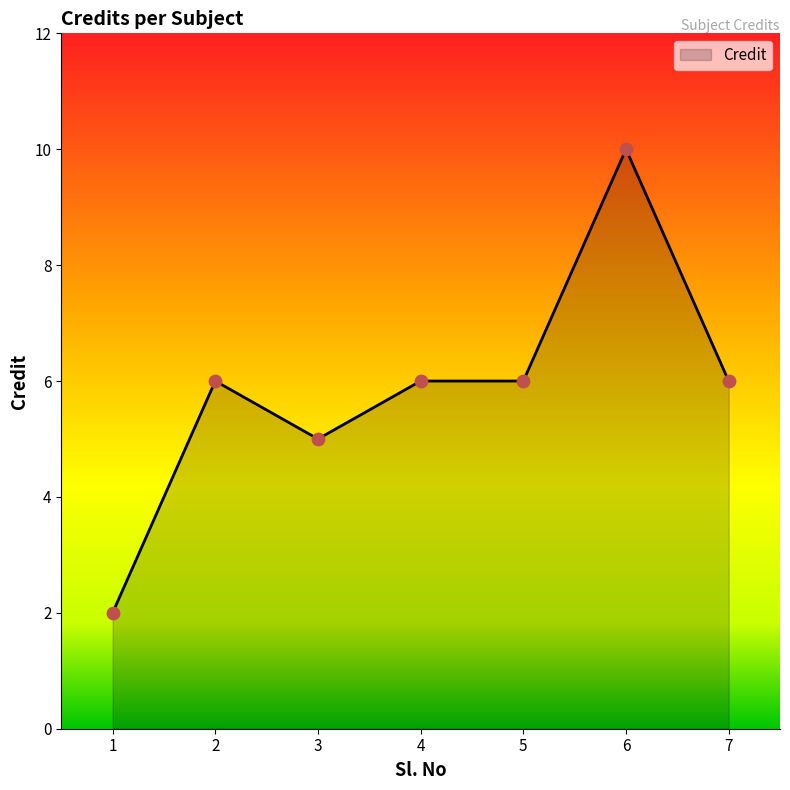

Approximately how many times larger is the value at 4 compared to 6?

0.6